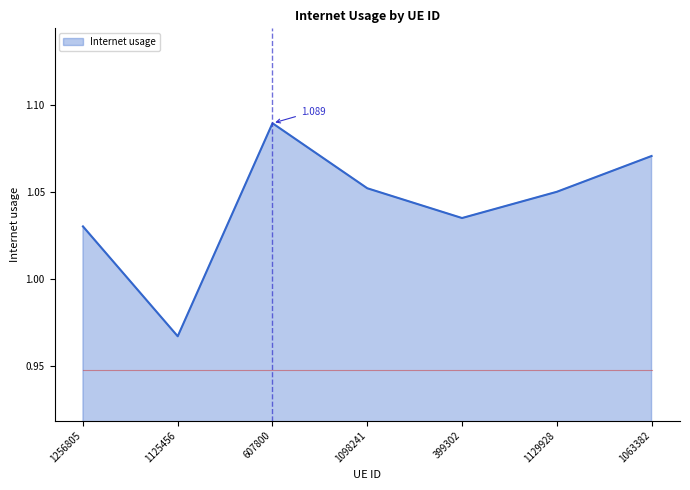

How many interior local peaks (higher than both neighbors) does the data have?

1